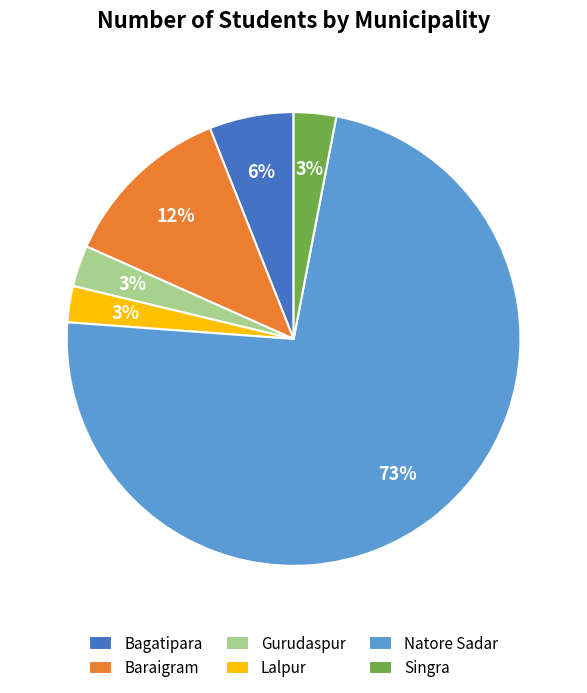

Which has a higher value, Singra or Natore Sadar?

Natore Sadar